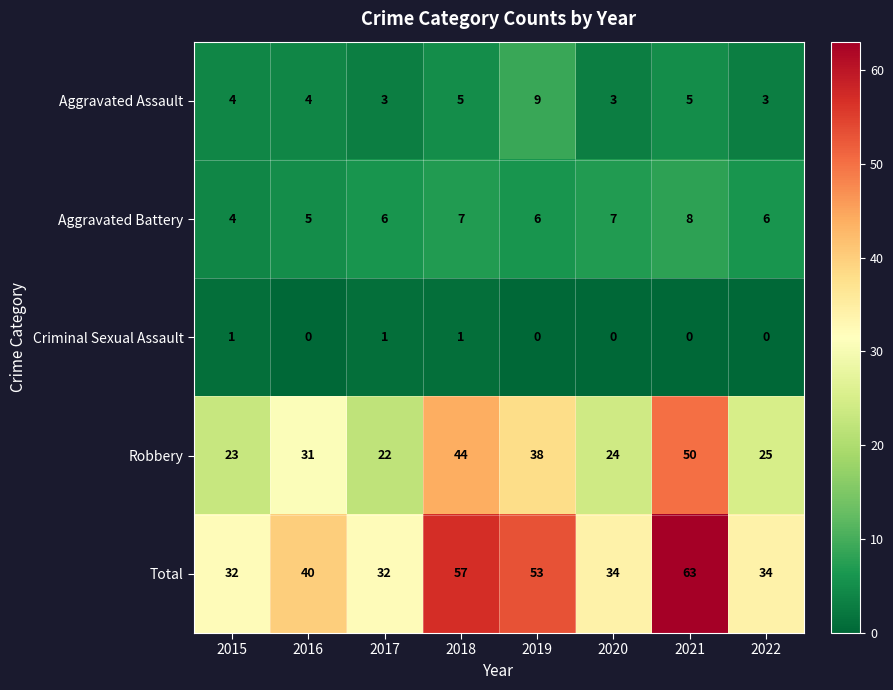

What is the sum of all Aggravated Battery values?

49